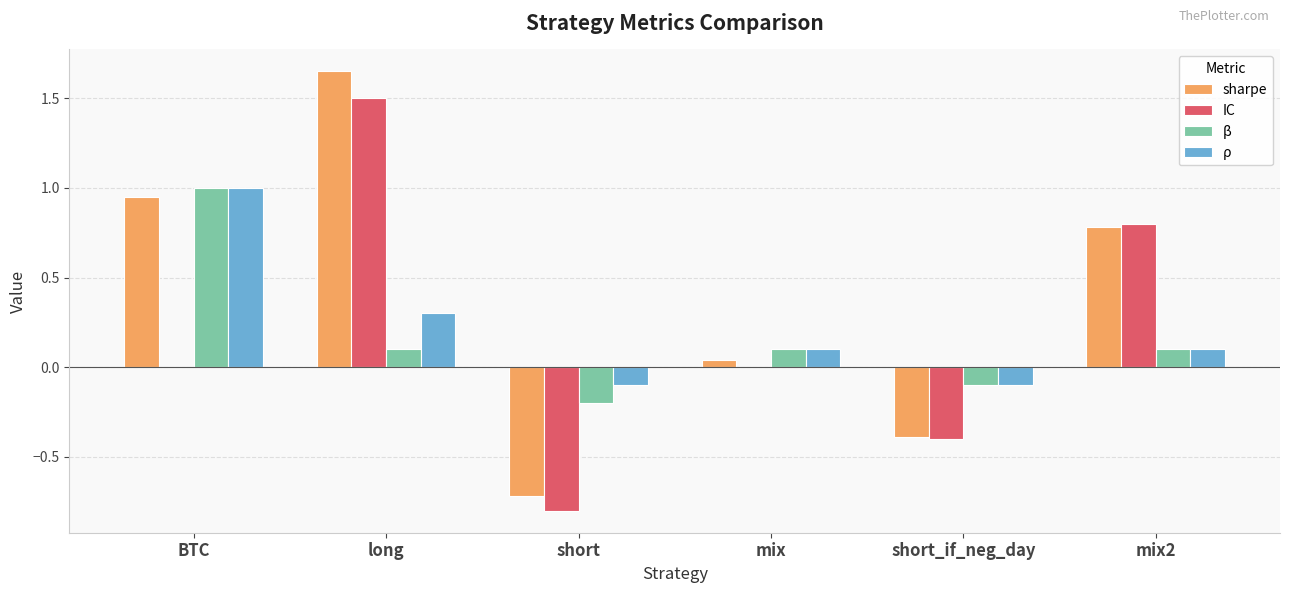

The β series shows 0.3 at BTC. True or false?

False